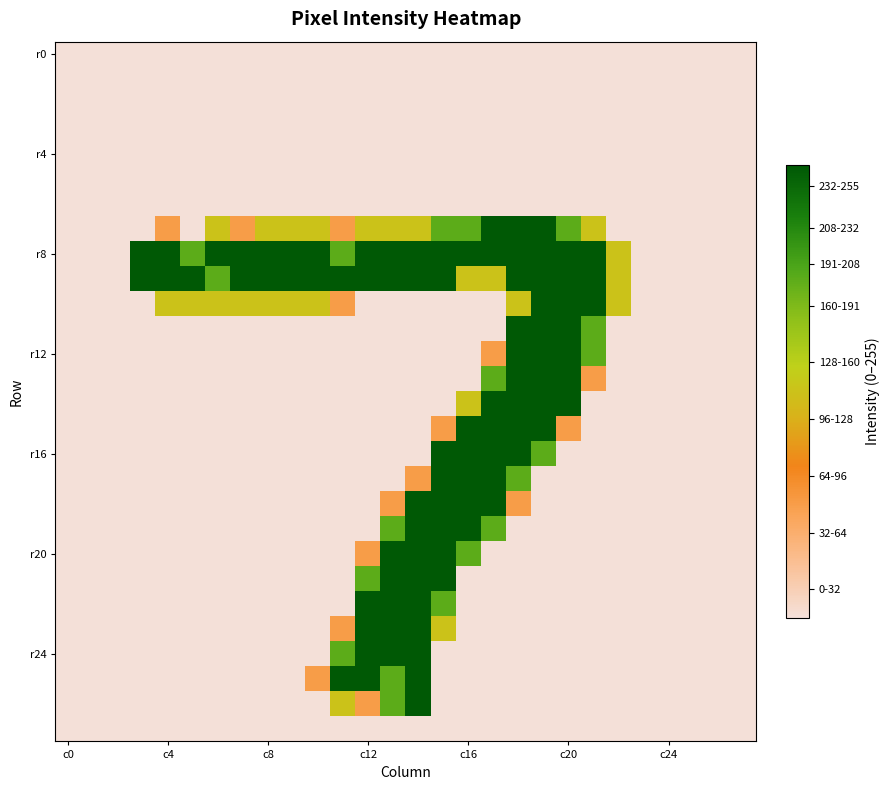

At which category does the chart reach its minimum across all series?

c0